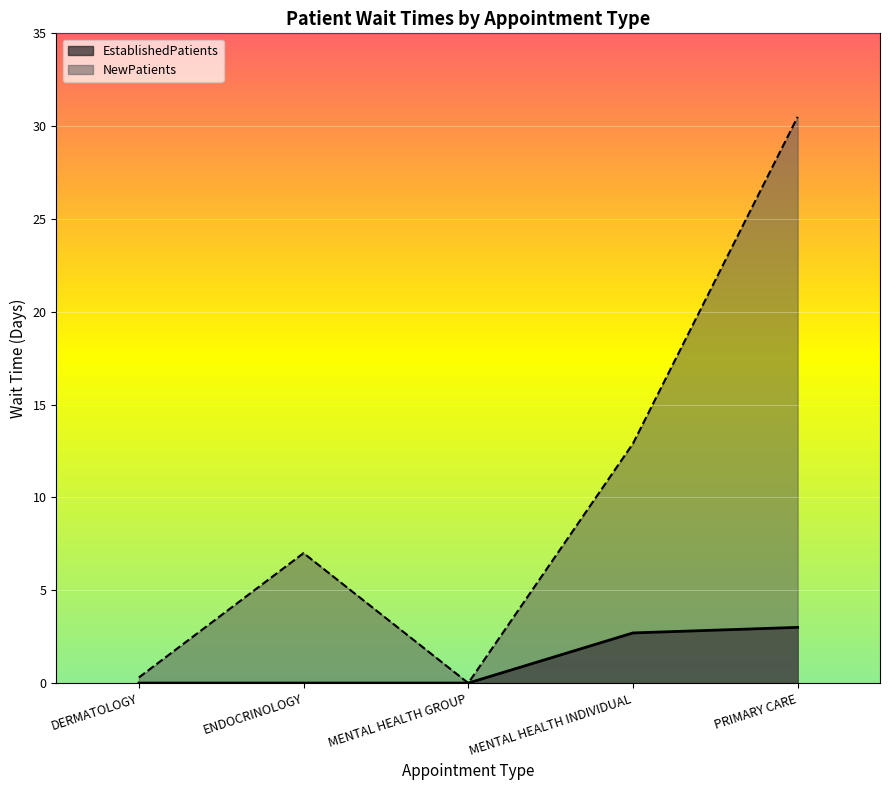

What is the difference between the maximum and minimum values in the NewPatients series?

30.5